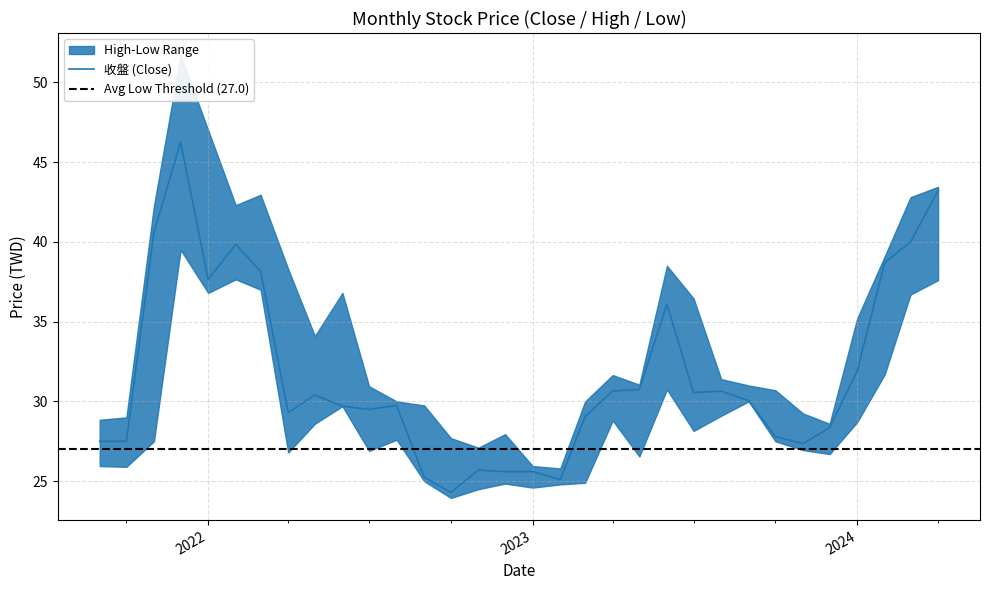

What is the approximate value of 最高 at 2021-09?

28.9